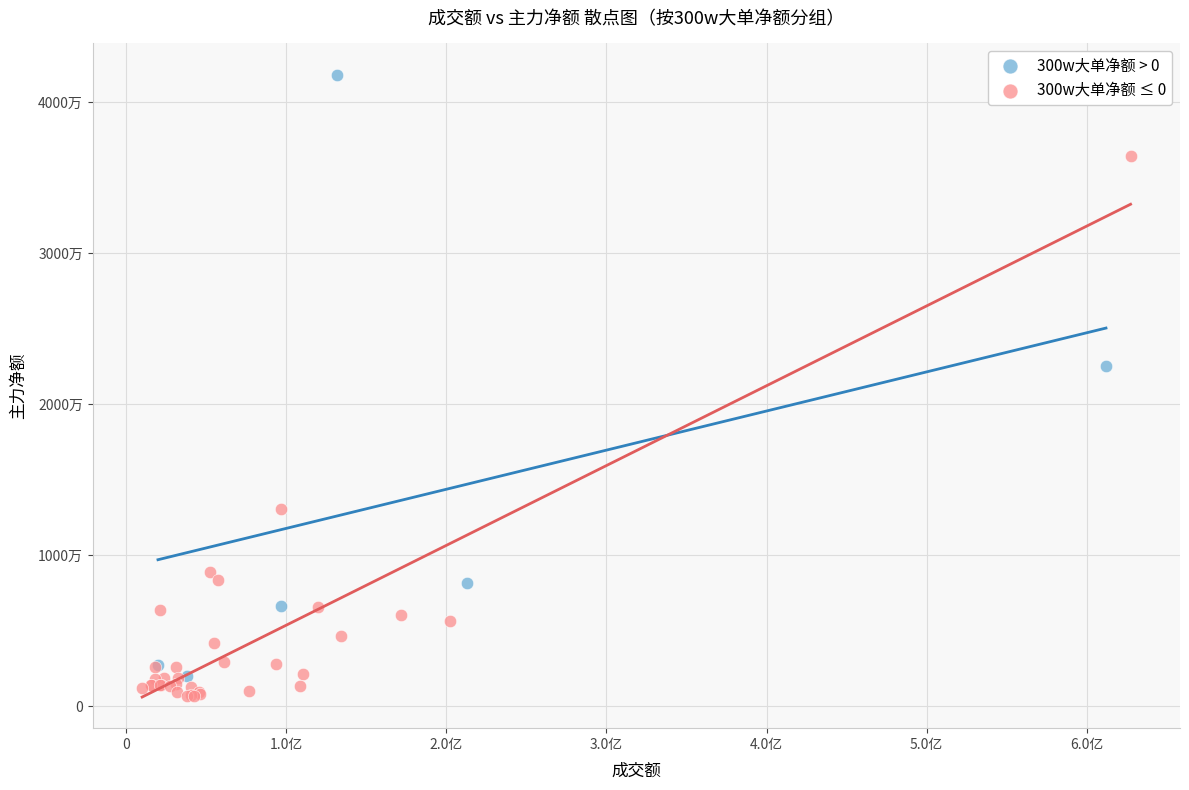

What are all the series names shown in the legend?

300w大单净额 > 0, 300w大单净额 ≤ 0